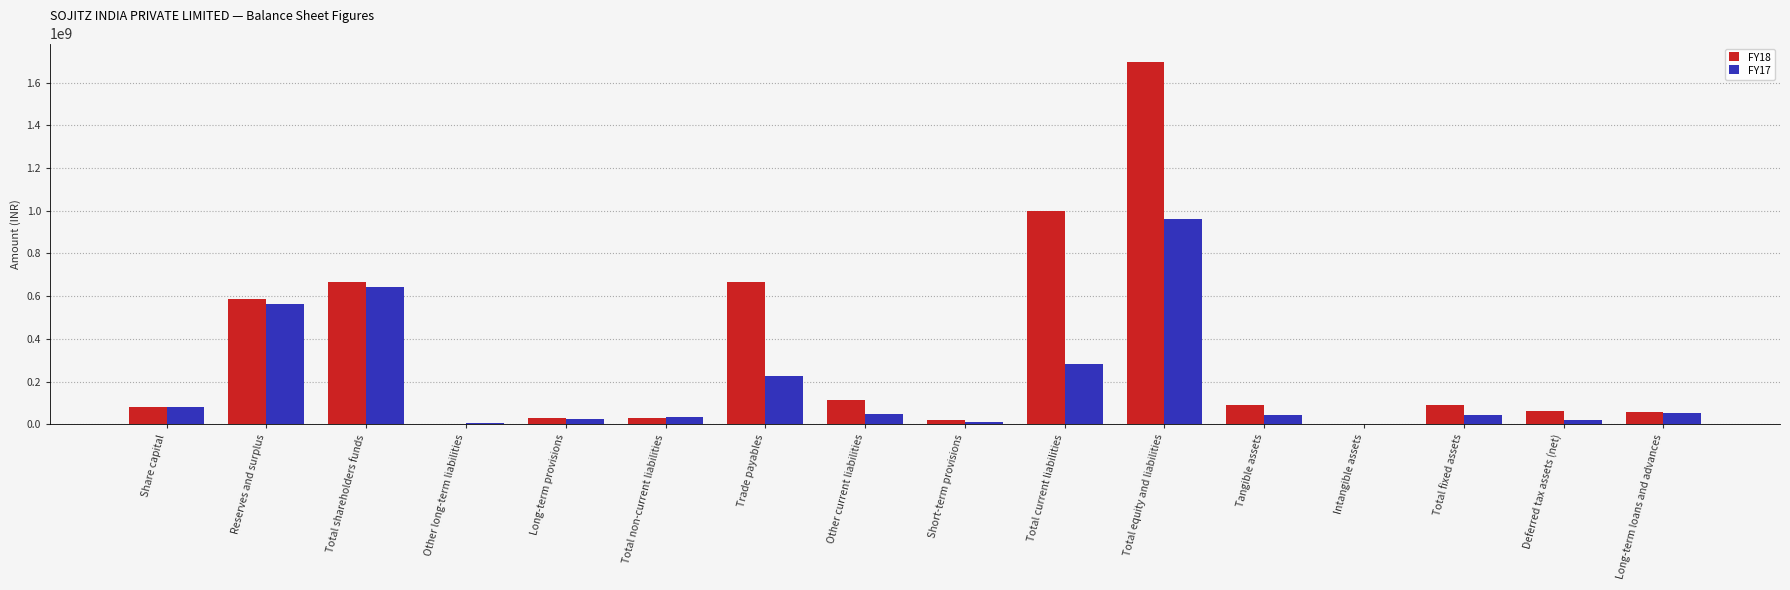

At which category does the chart reach its peak across all series?

Total equity and liabilities